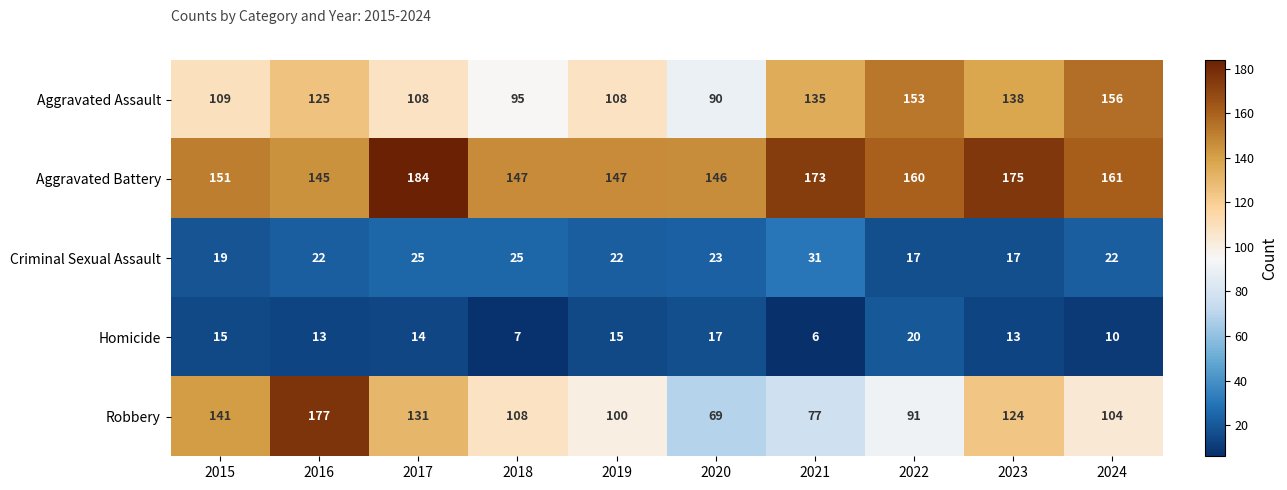

What is the approximate value of Criminal Sexual Assault at 2019, to the nearest 5?

20